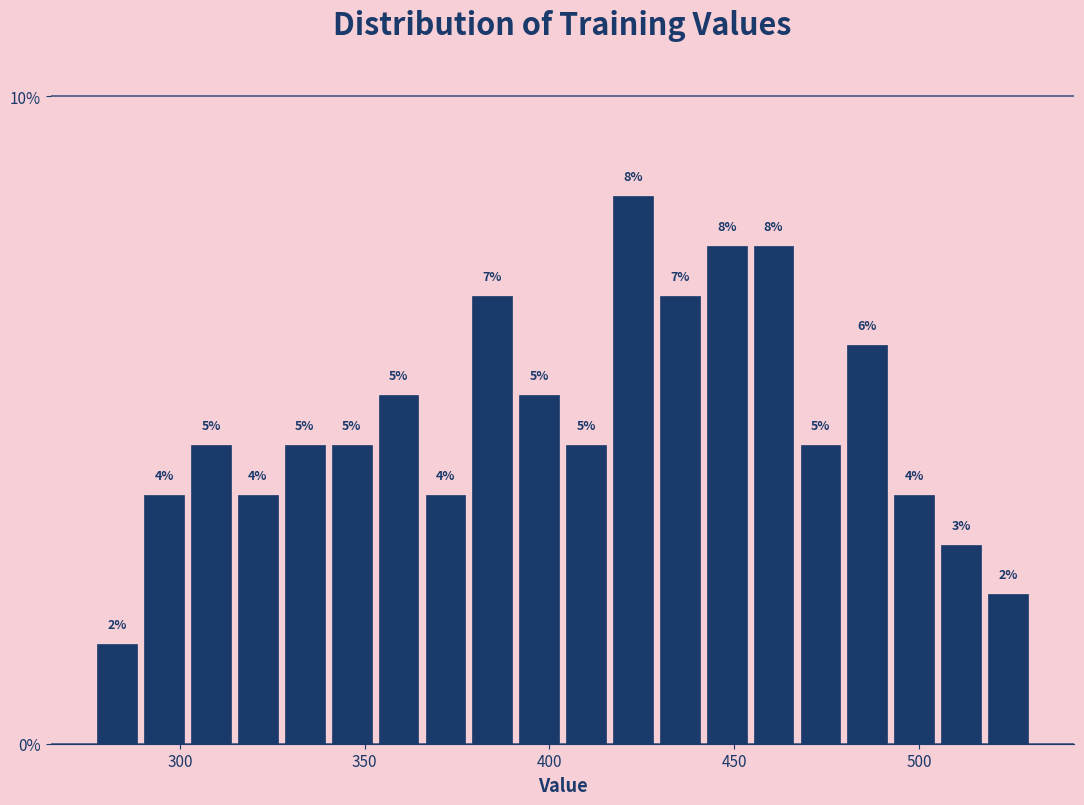

Read against the x-axis, roughly where is the centre of the tallest bar?

425